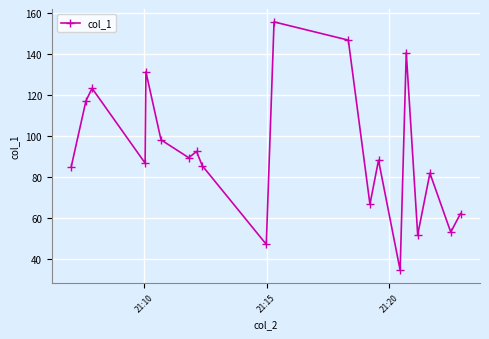

What is the smallest value displayed?

34.7